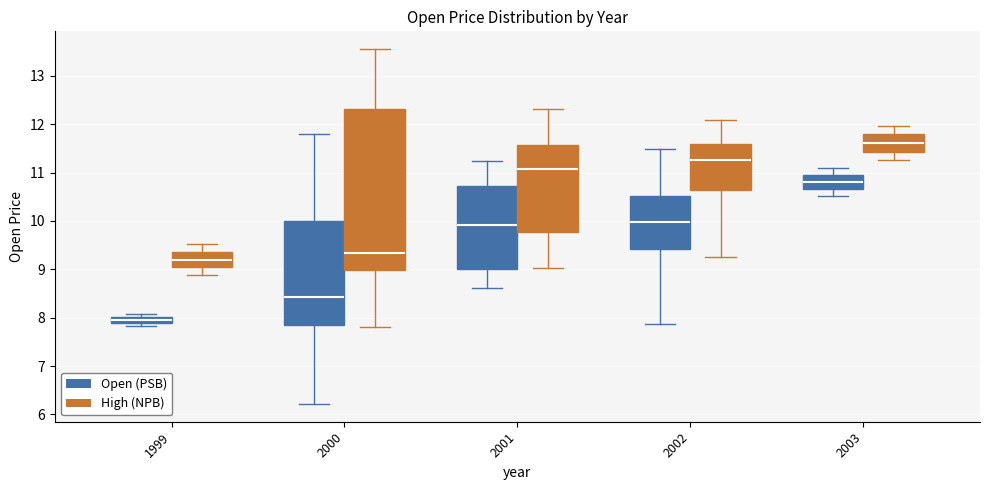

Which box's median line is the highest?

2003 (High (NPB))